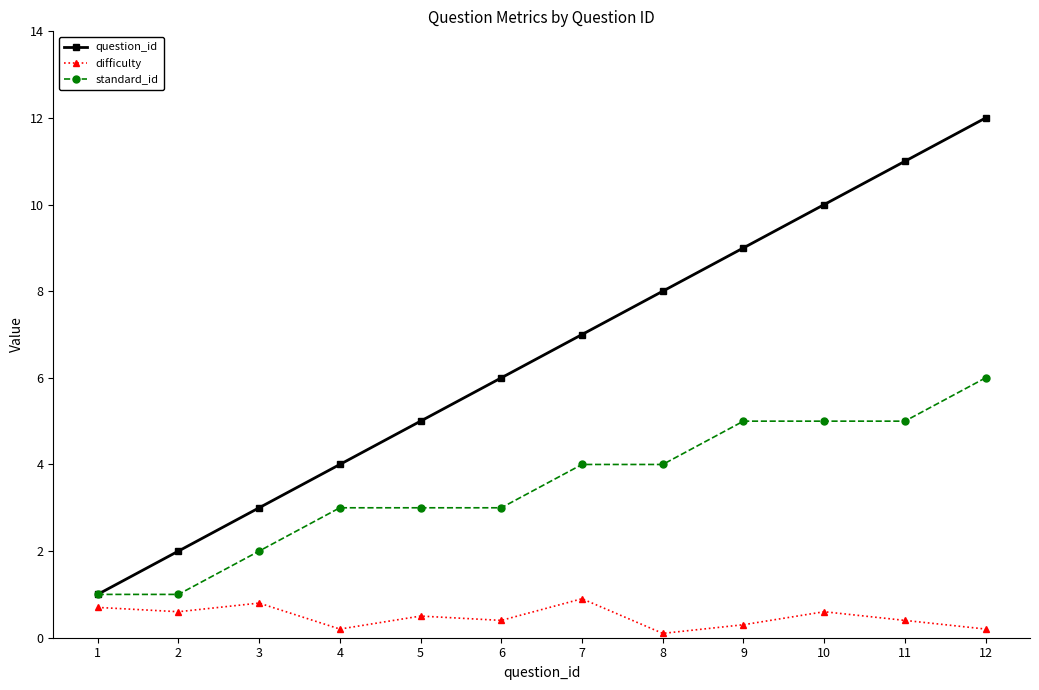

At which category is the sum across all series the highest?

12